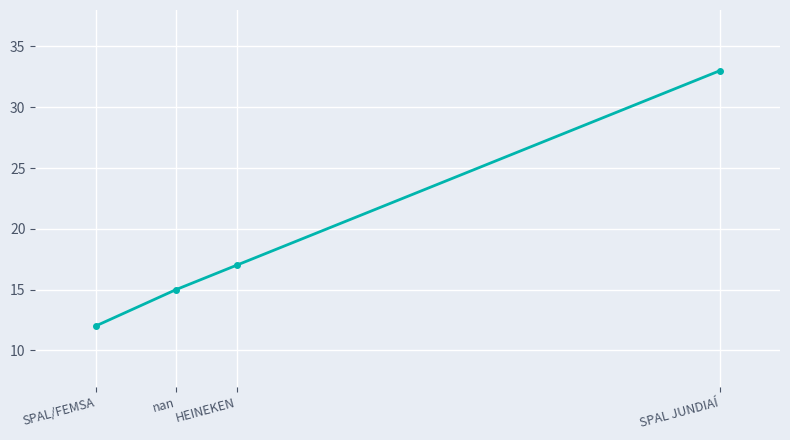

How many lines are shown in the chart?

1